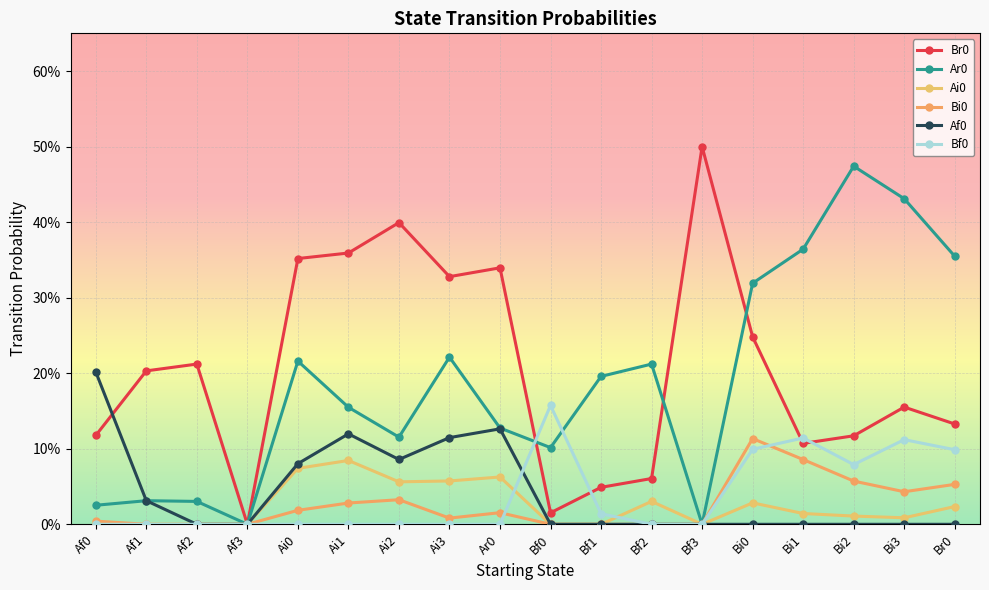

Is this an area chart (filled region under the line)?

No